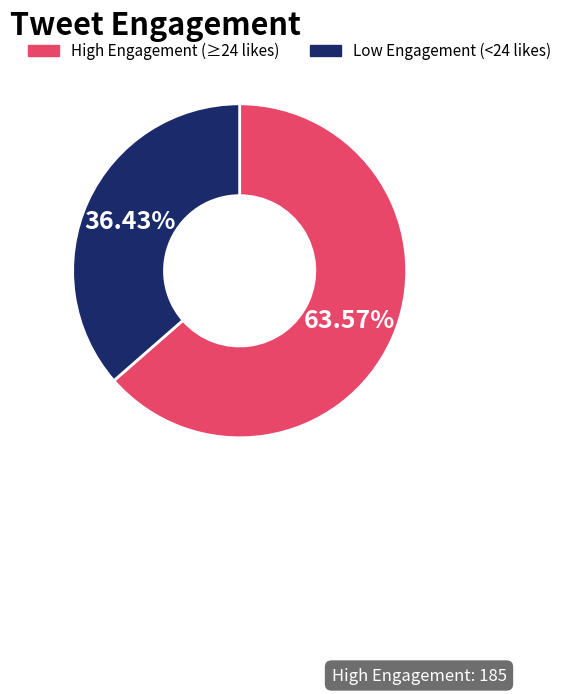

Is there any slice that represents more than half of the pie?

Yes